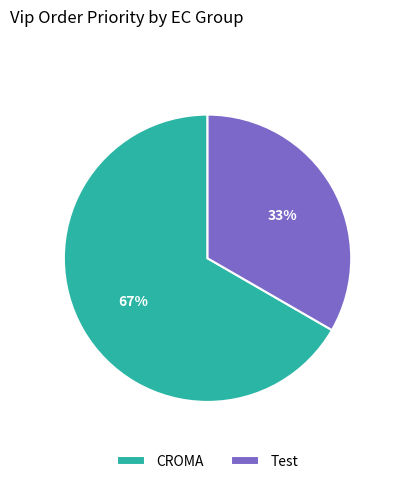

To the nearest percent, what is the average slice percentage?

50%